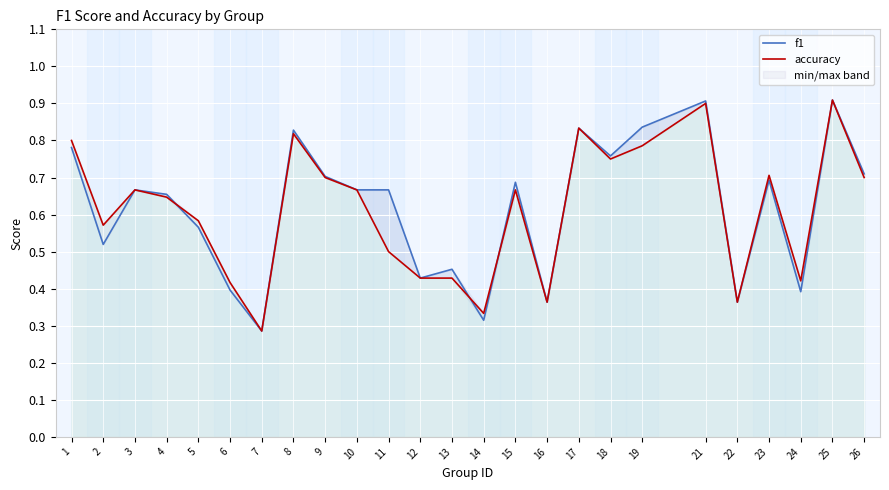

Which series has the largest total across all categories?

f1